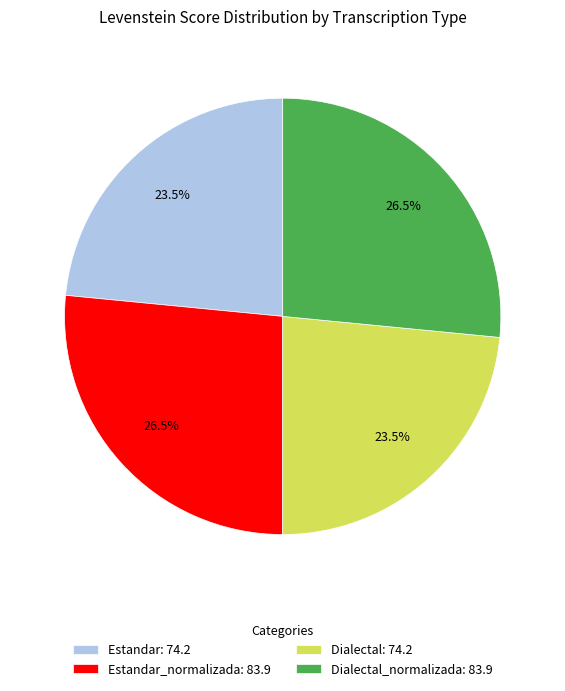

Is there any slice that represents more than half of the pie?

No